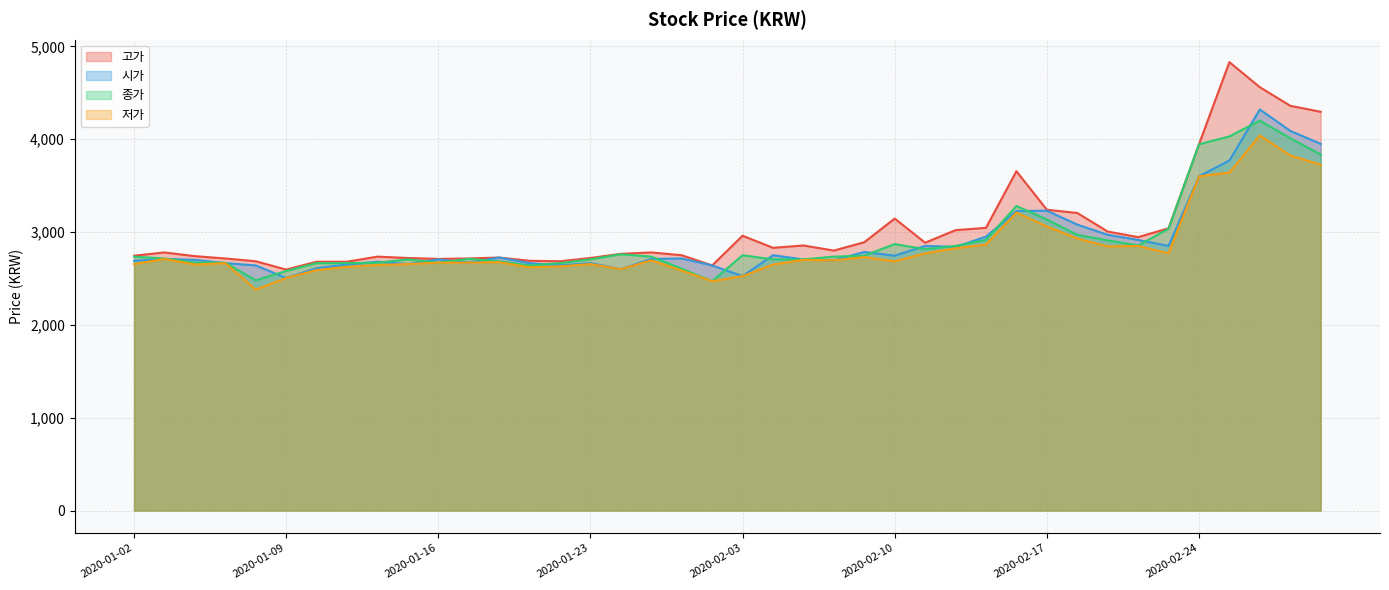

What is the total value across all series at 2020-01-29?

10920